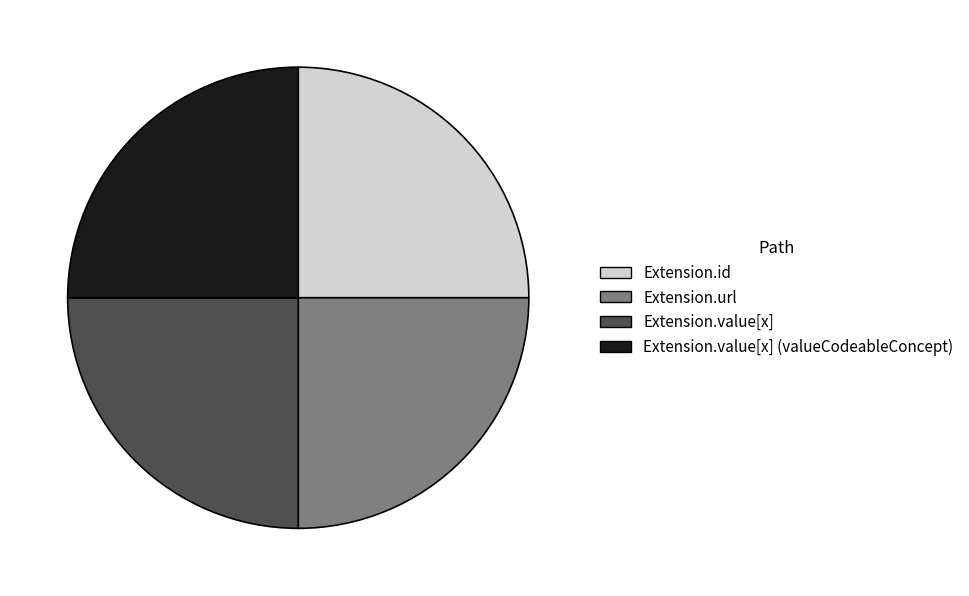

Does any single category account for the majority?

No